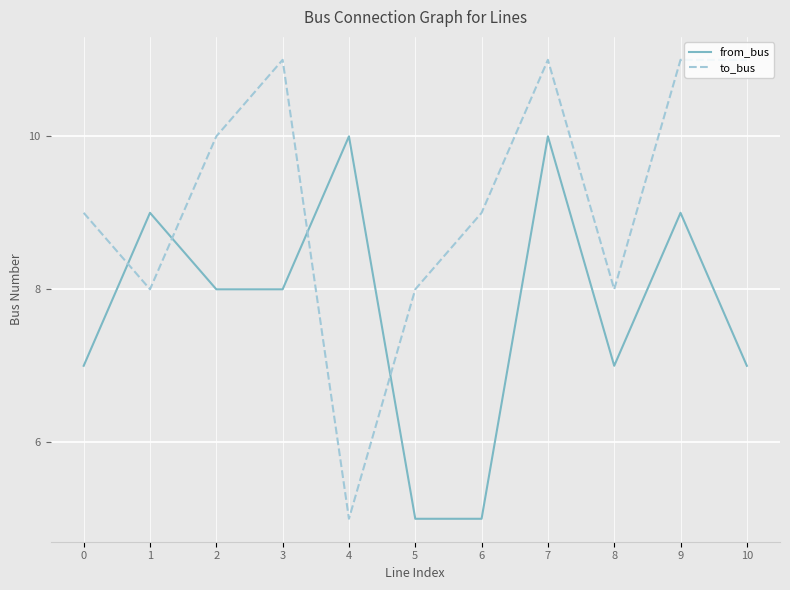

Reading left to right, extract all data points from this chart.

from_bus: 7	9	8	8	10	5	5	10	7	9	7
to_bus: 9	8	10	11	5	8	9	11	8	11	11